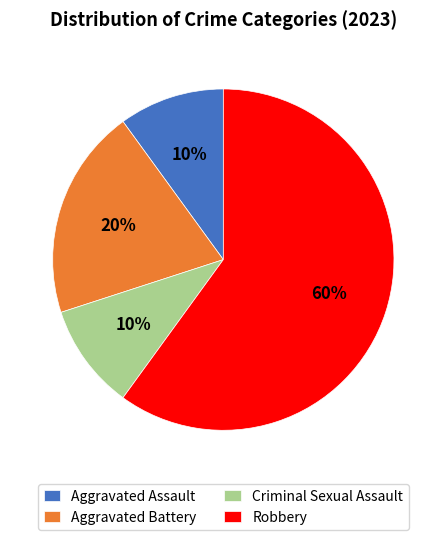

To the nearest percent, what is the average slice percentage?

25%